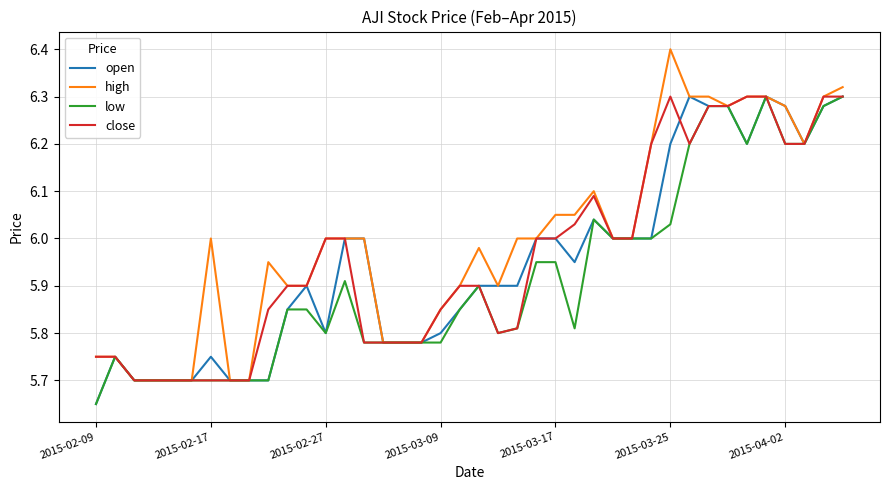

Which series has the widest spread of values?

high